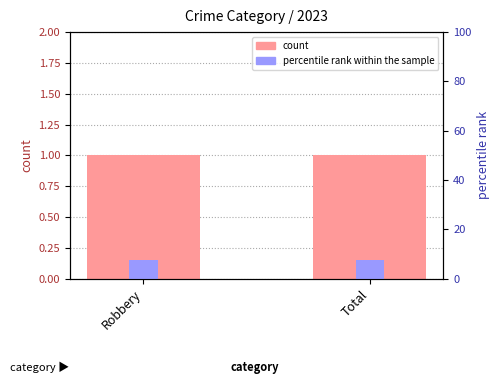

How many categories are shown in the chart?

2